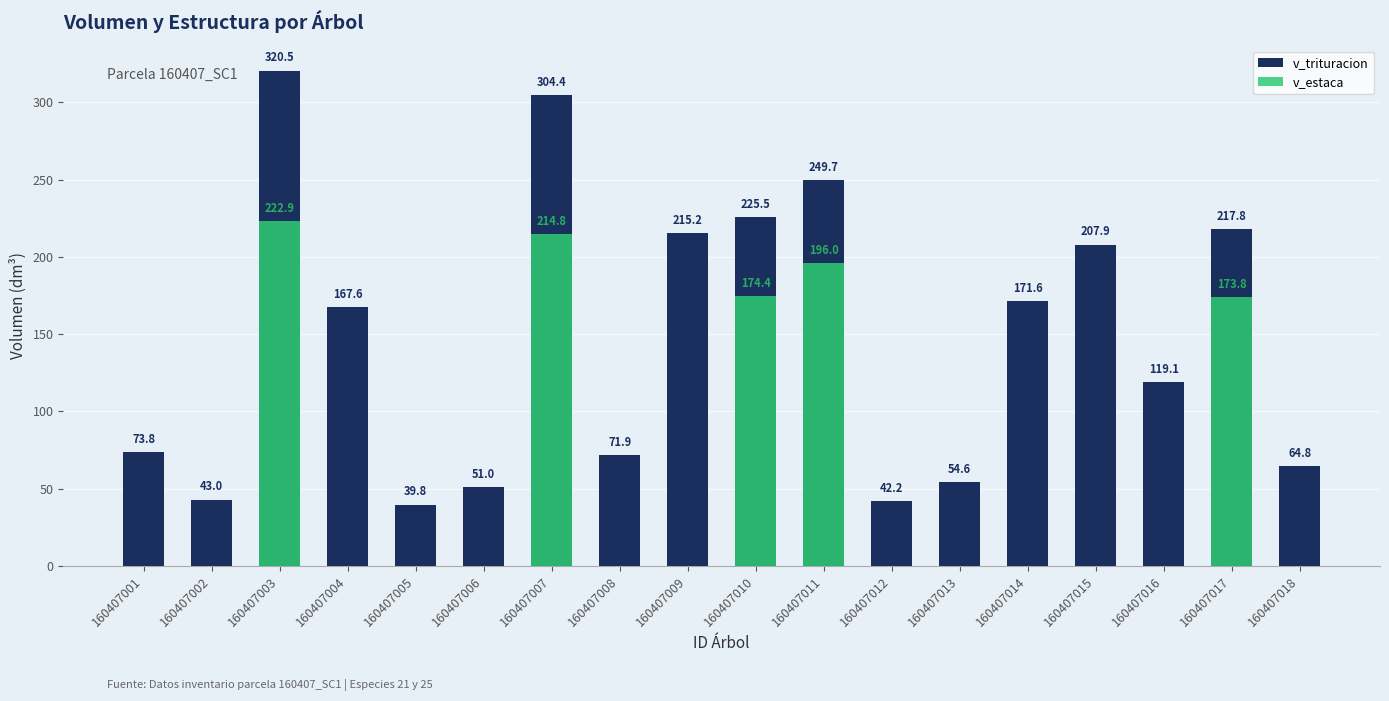

At which label does v_trituracion first exceed 167?

160407003